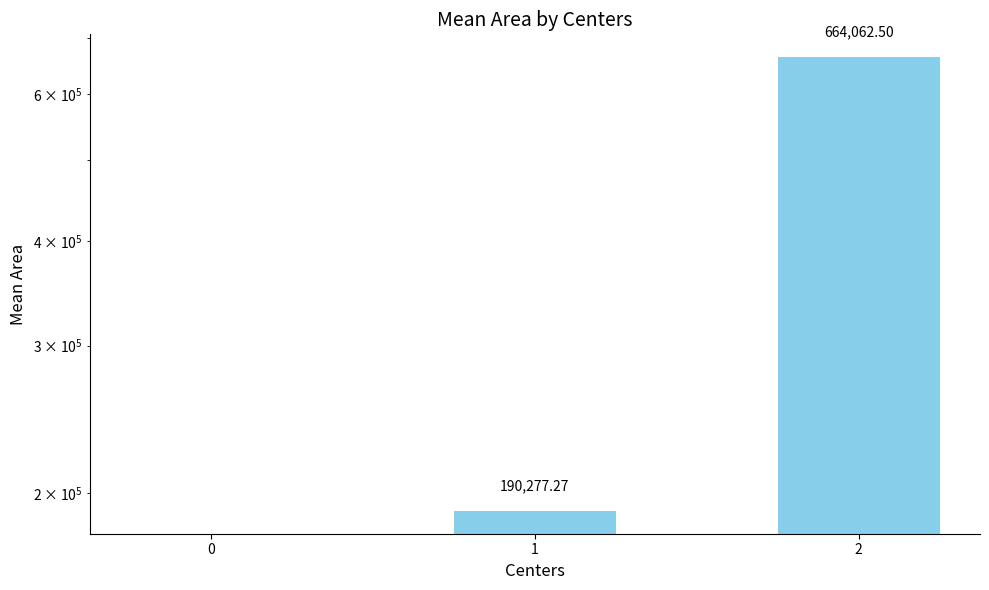

Are the bars grouped side by side (vs. stacked)?

No